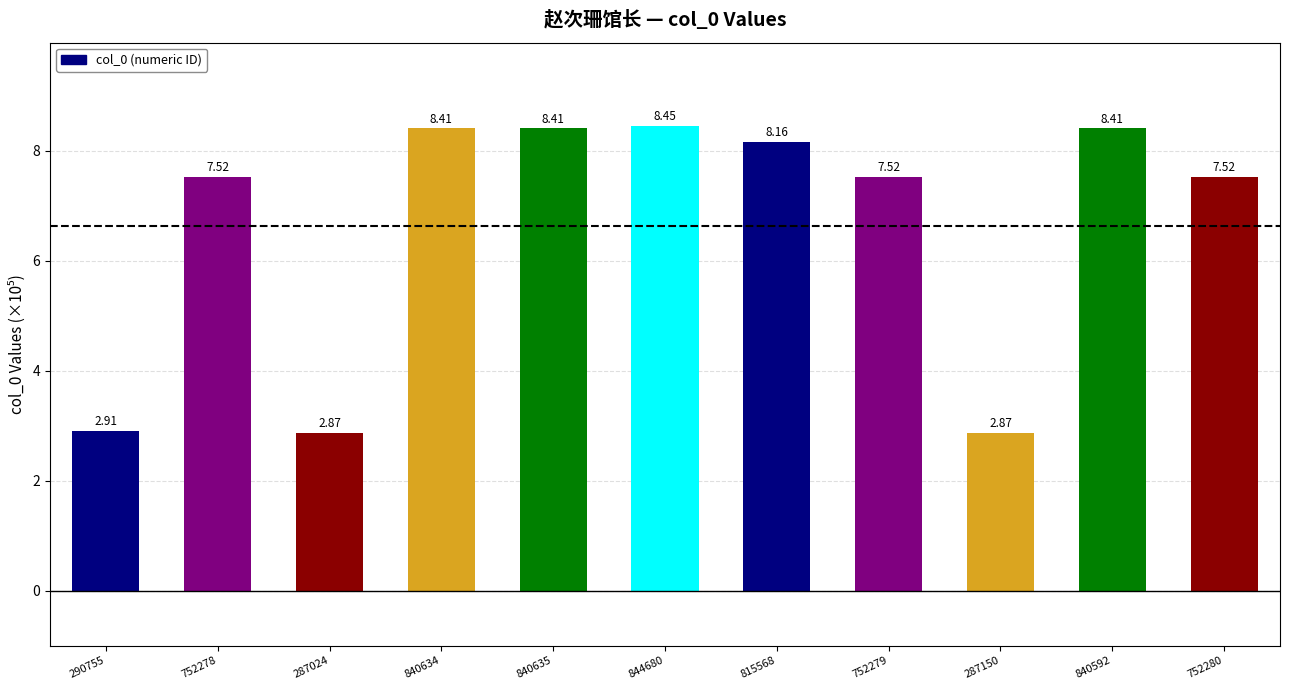

Where does the data first go above 7?

752278